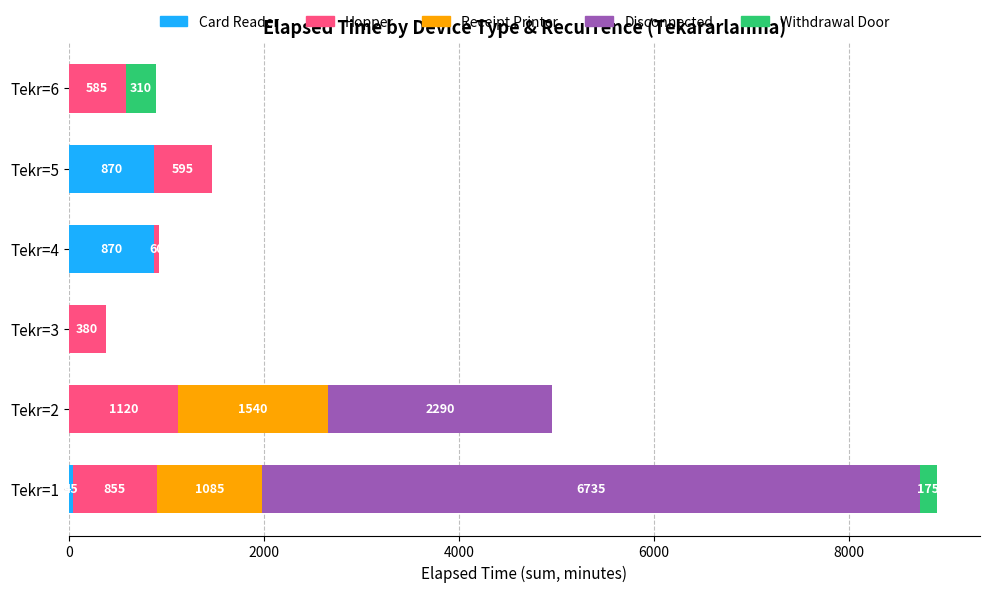

What is the sum of the Card Reader values at Tekr=4 and Tekr=3?

870